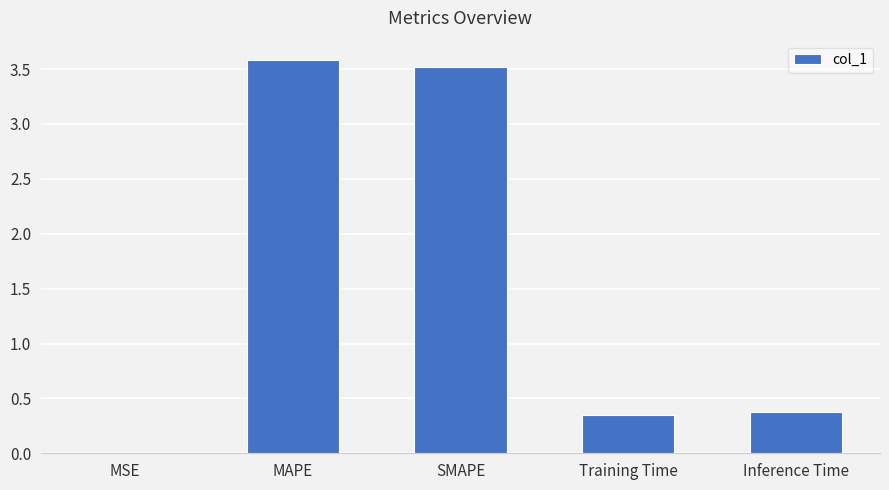

What is the maximum value shown in the chart?

3.6